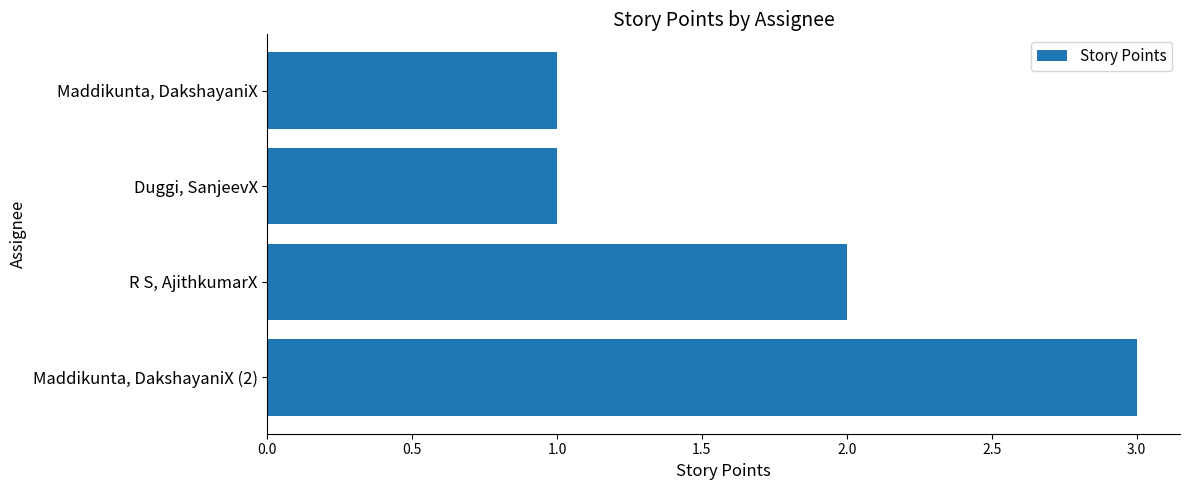

Count the values in the range 1 to 3.

4